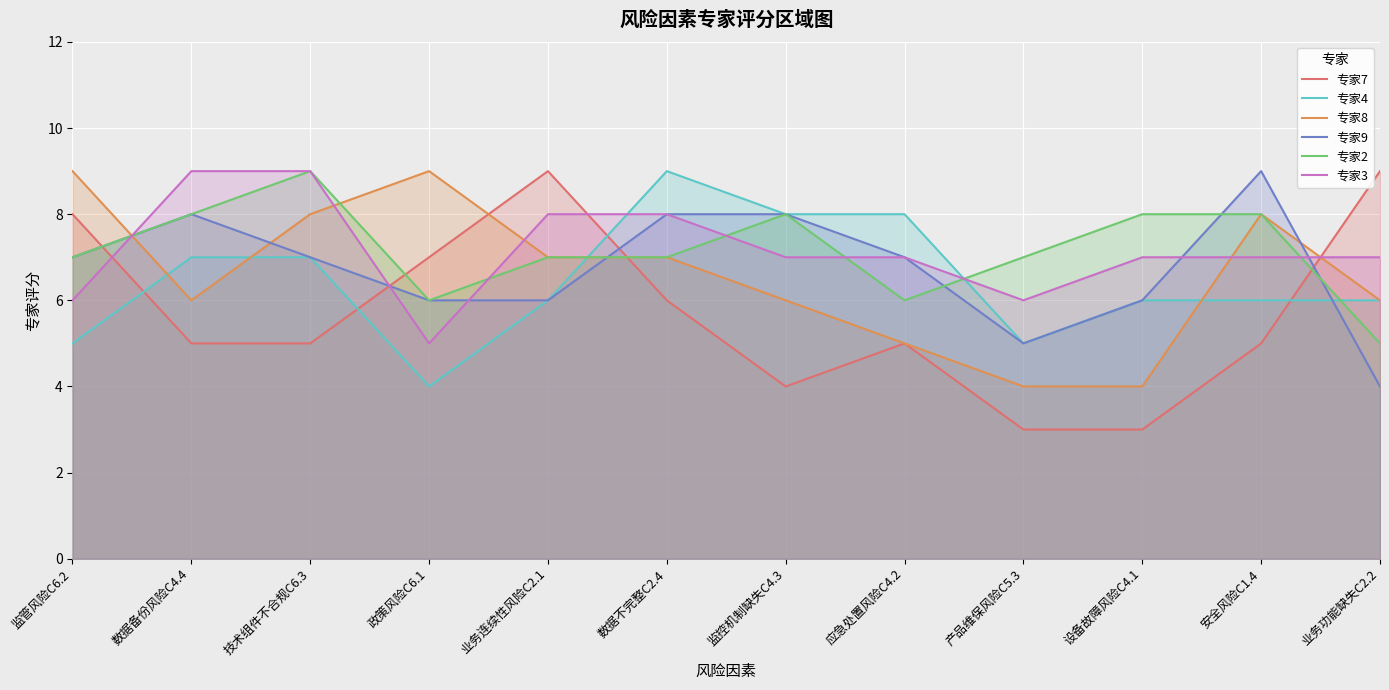

What is the label of the 6th point from the left?

数据不完整C2.4